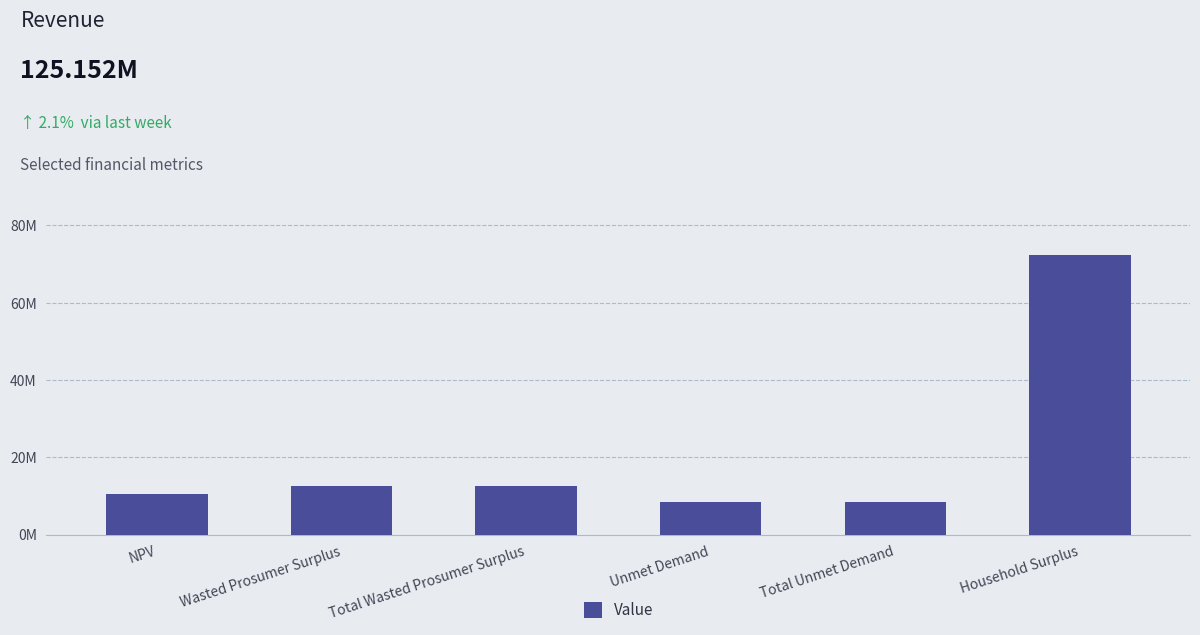

What is the difference between the maximum and second lowest values?

63950733.7